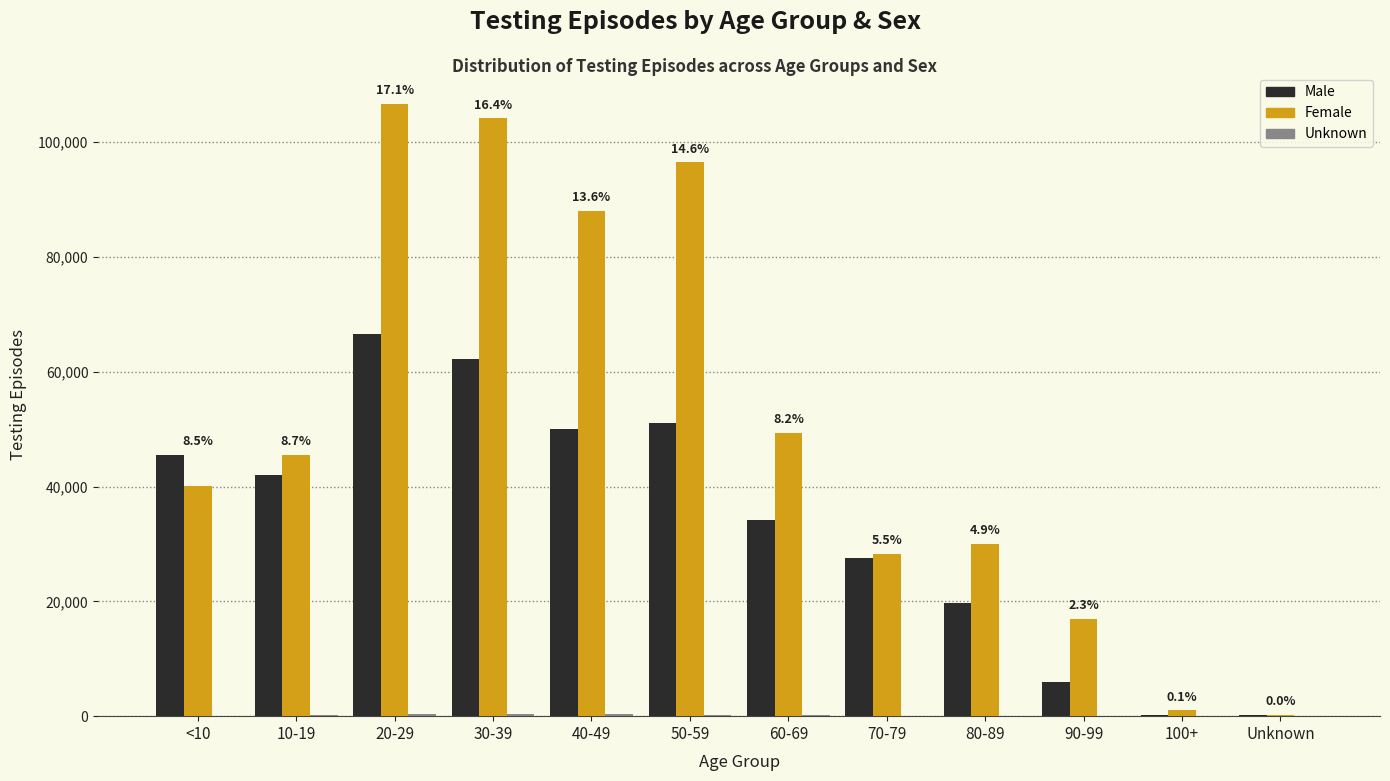

Between <10 and 20-29, which series saw the biggest shift?

Female